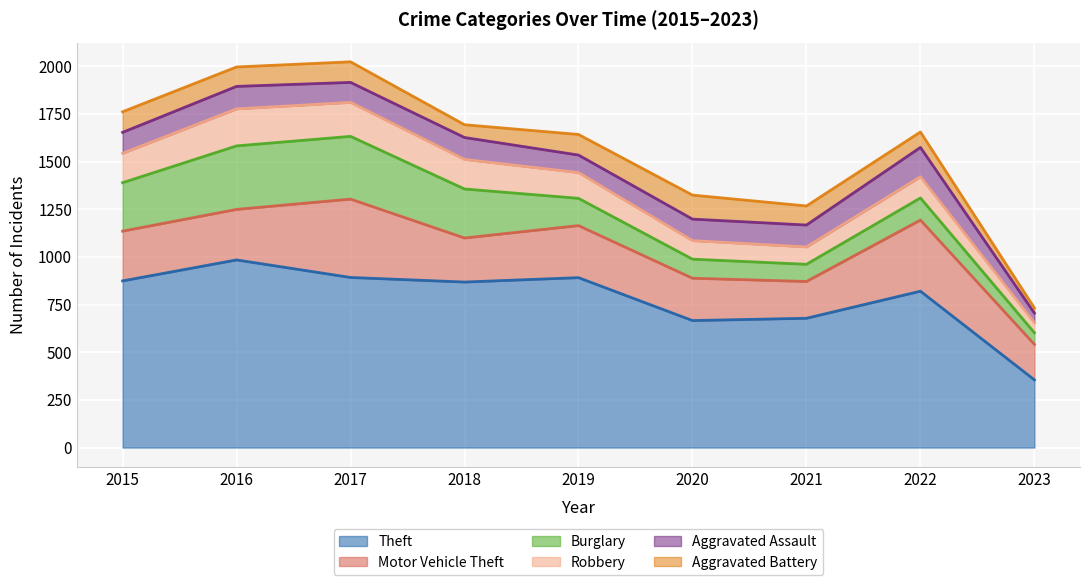

What is the smallest value displayed?

27